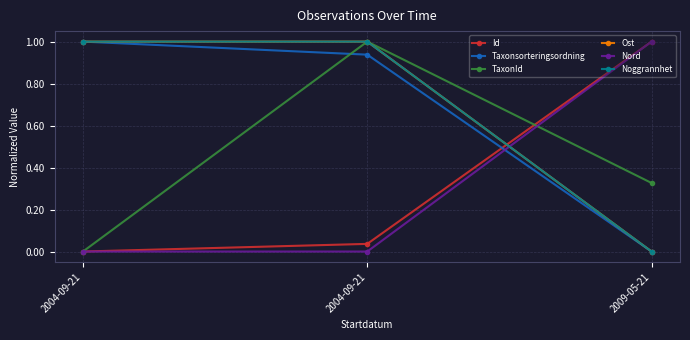

What is the total value across all series at 2004-09-21?

3.0